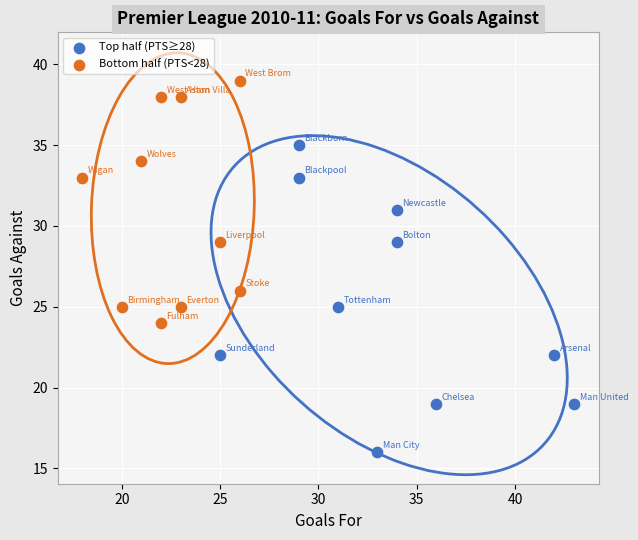

Which series reaches the minimum Y coordinate?

Top half (PTS≥28)